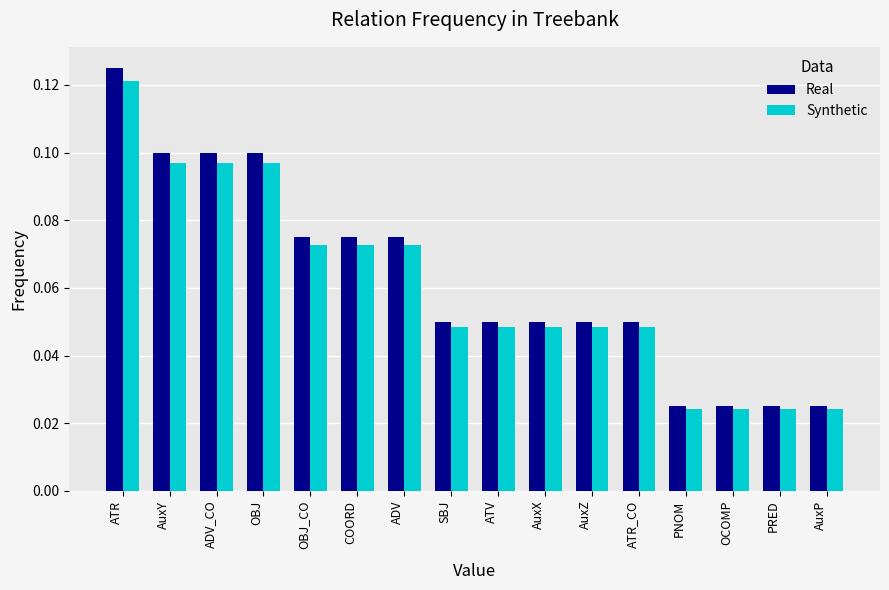

How many Synthetic values are between 0 and 1?

16